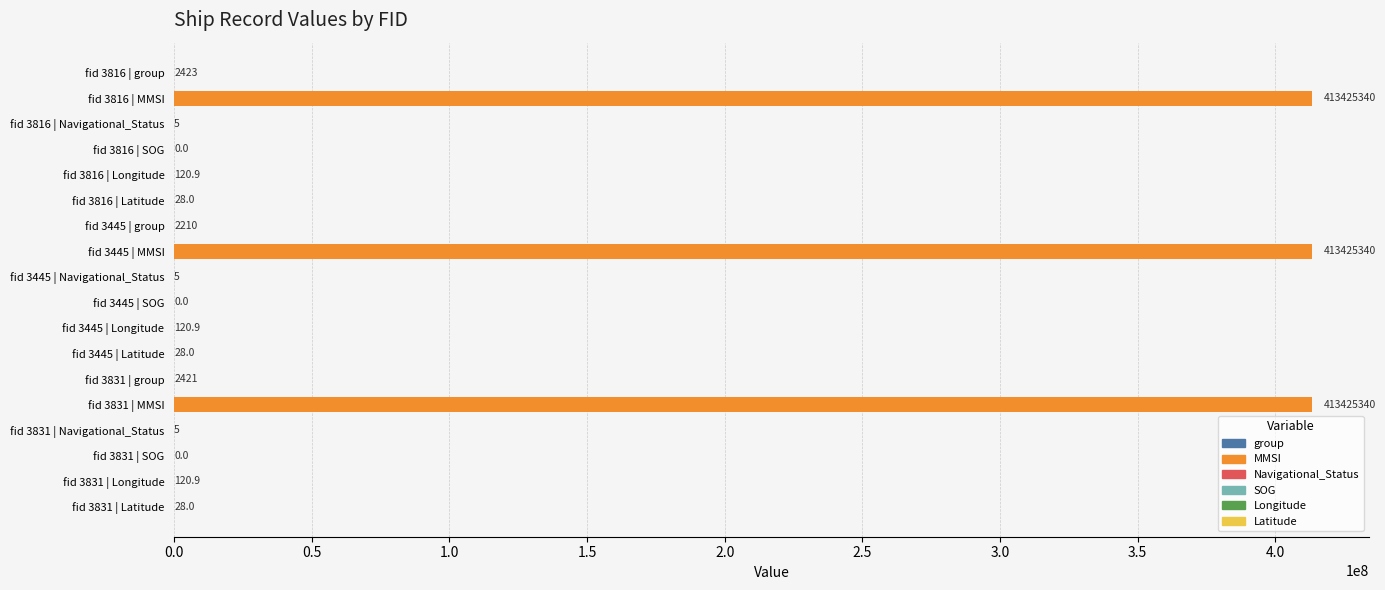

True or false: the data shows 413425340.0 at fid 3816 | MMSI.

True